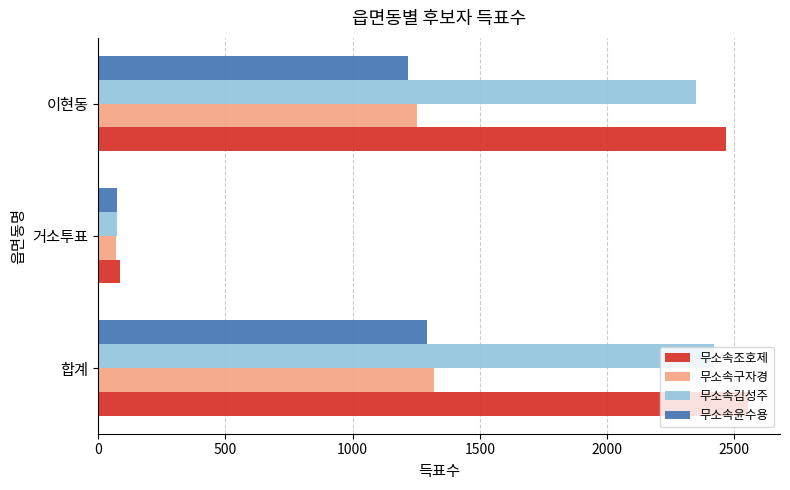

Is it true that 무소속조호제 equals 2552 at 합계?

True